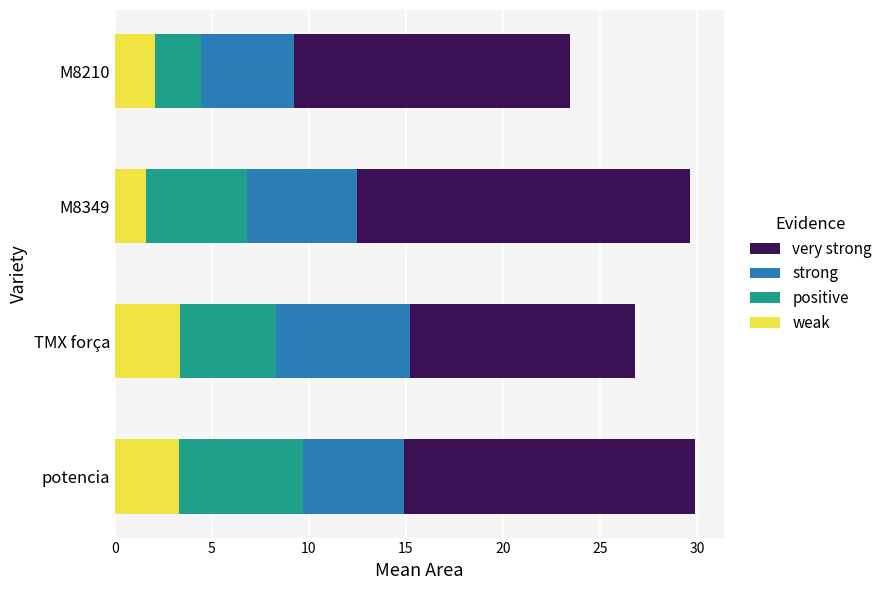

True or false: weak has a value of 4.4 at TMX força.

False